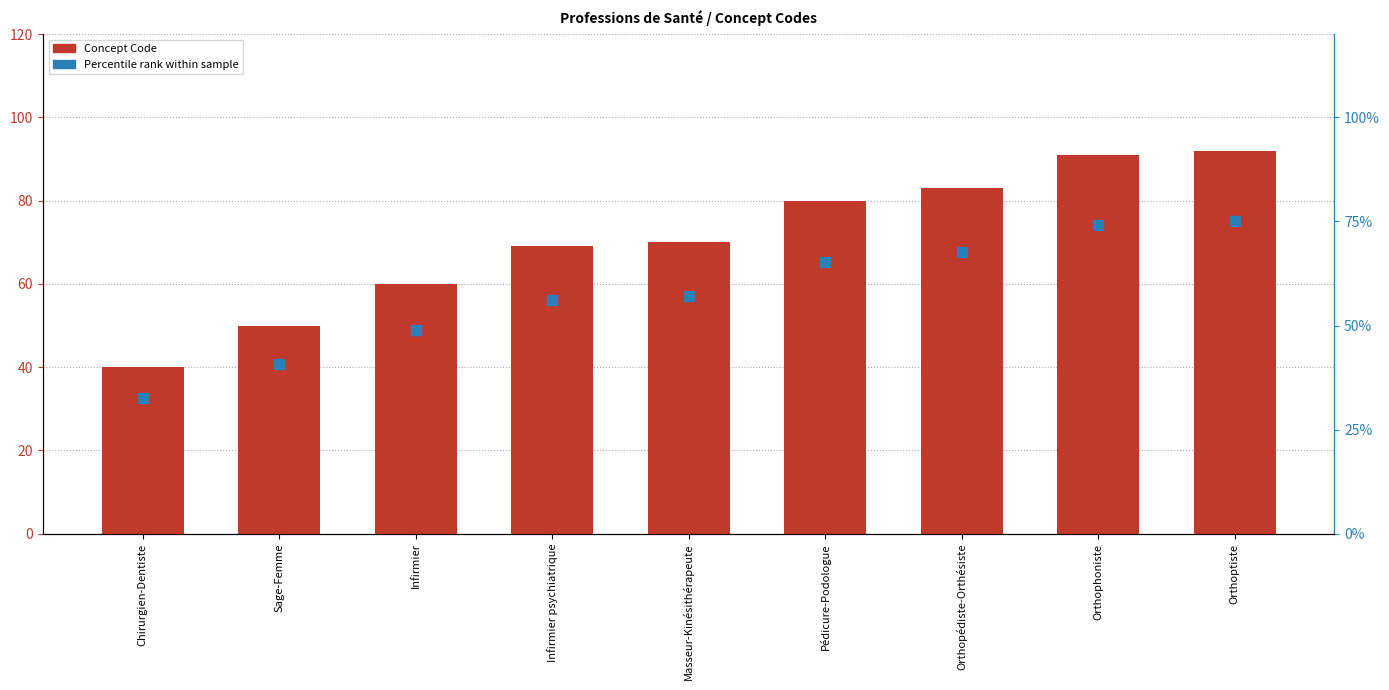

Which series has the largest Y range (max minus min)?

Concept Code